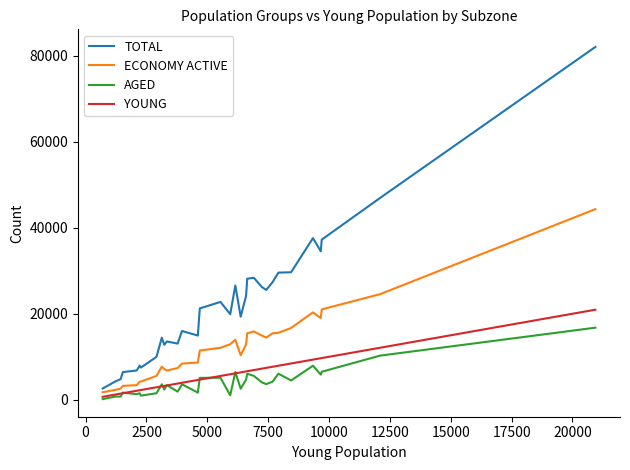

Which series has the largest total across all categories?

TOTAL